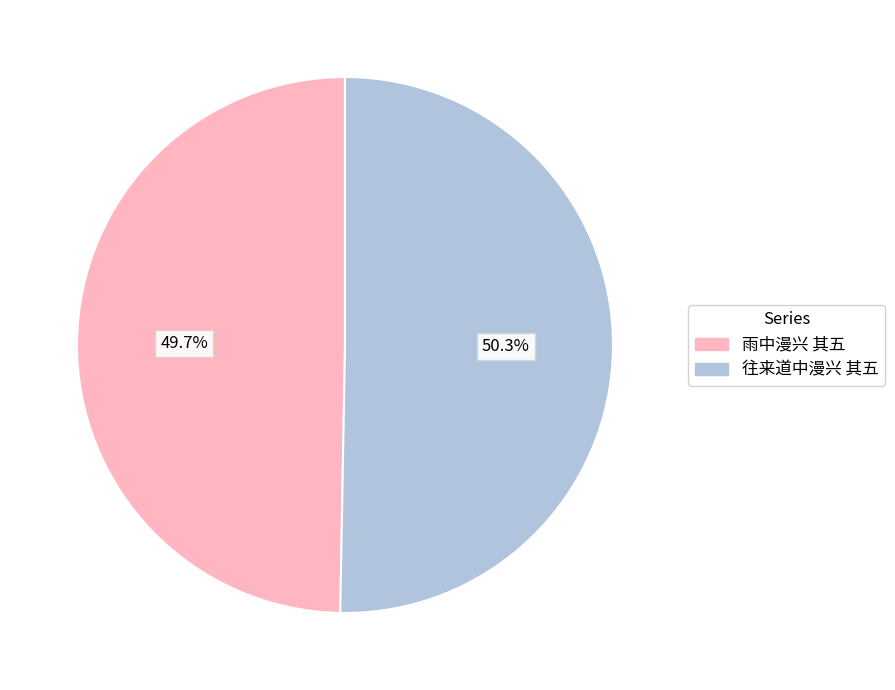

What is the largest slice in the pie chart?

往来道中漫兴 其五